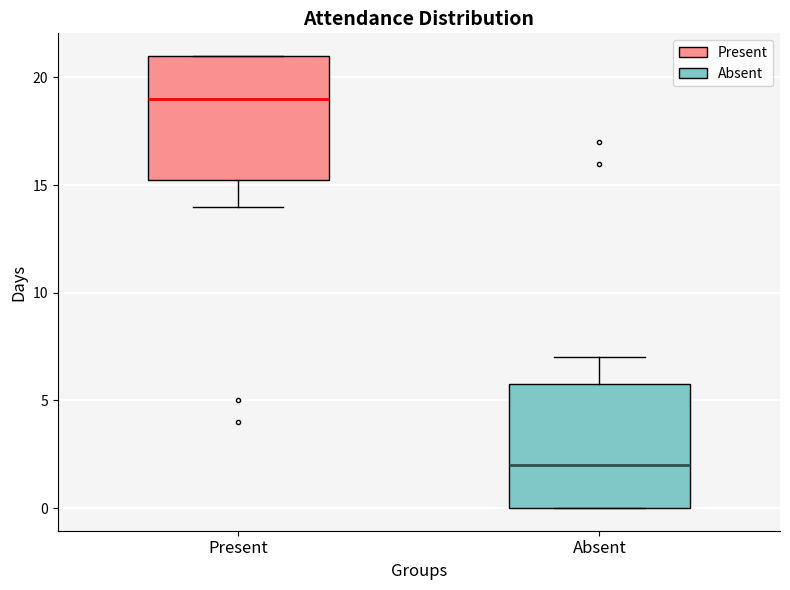

Which box has the highest median line?

Present